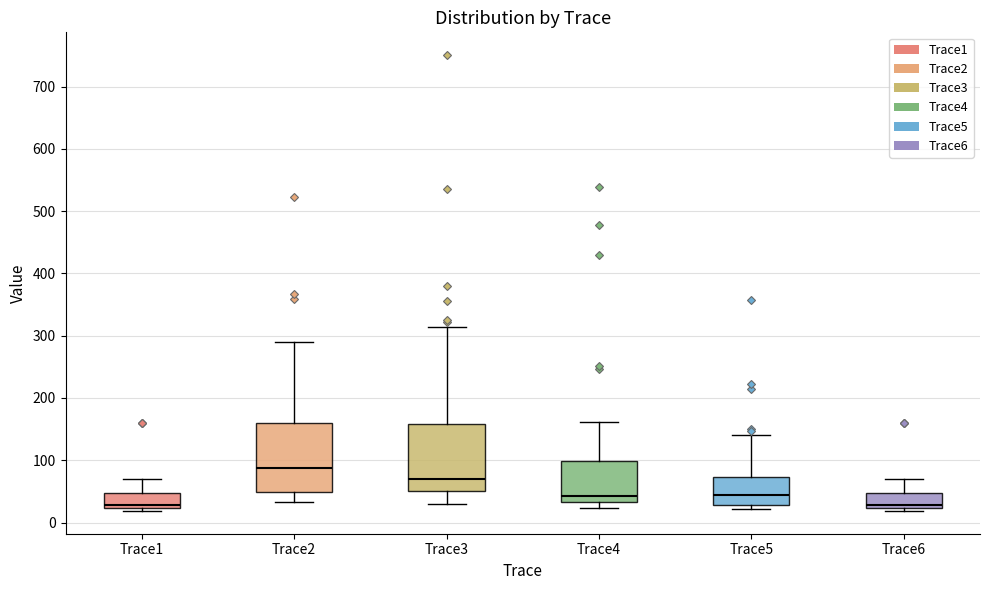

Where does the upper whisker of the box for Trace3 end on the y-axis? The values are not printed on the chart, so give them approximately, as read against the axis.

310